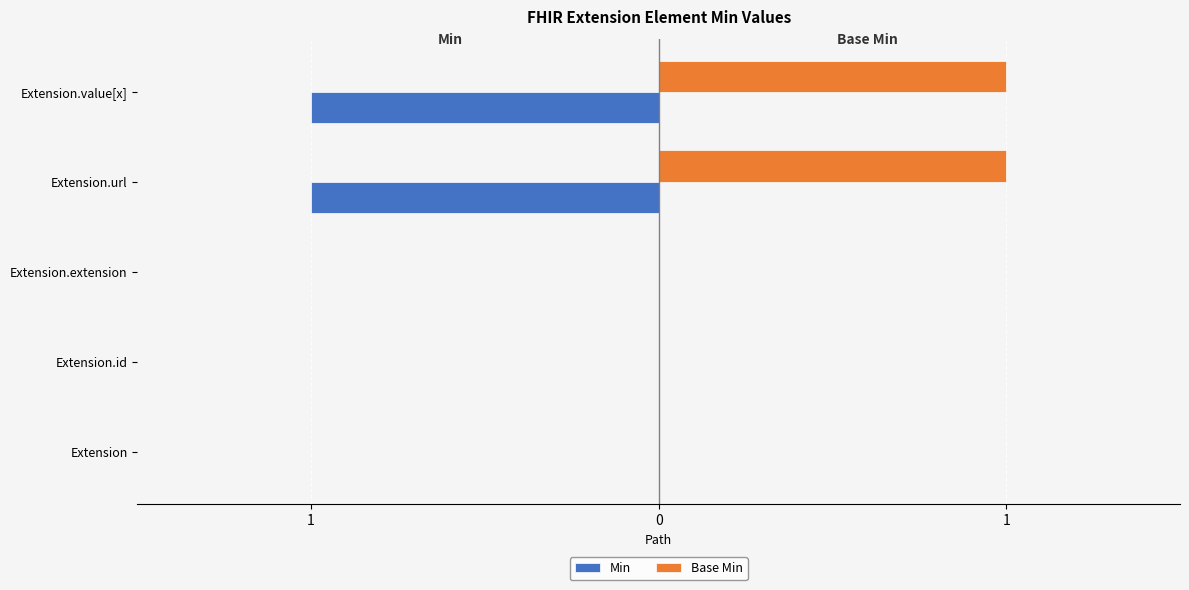

What is the greatest value displayed?

1